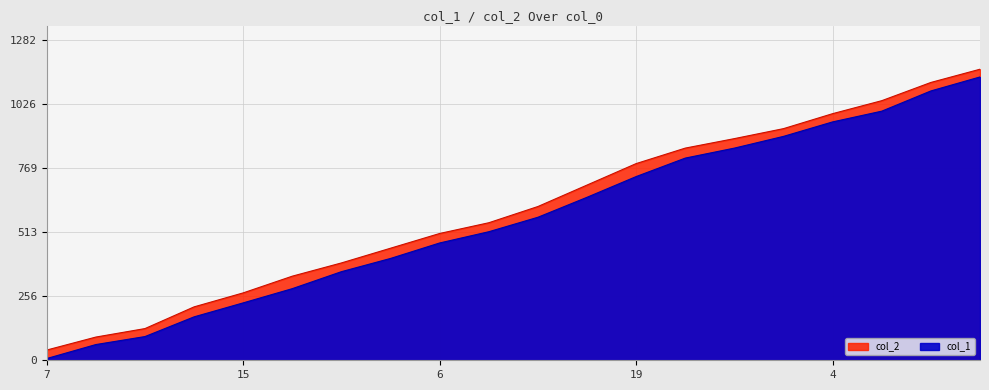

Rank the series by their average value, from lowest to highest.

col_1, col_2